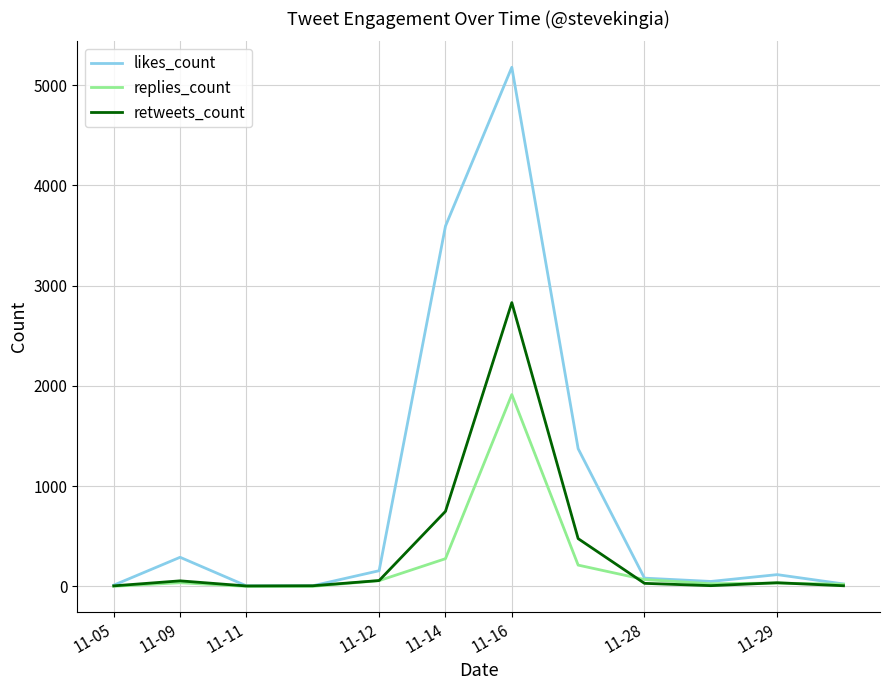

Which series has the largest range (max minus min)?

likes_count